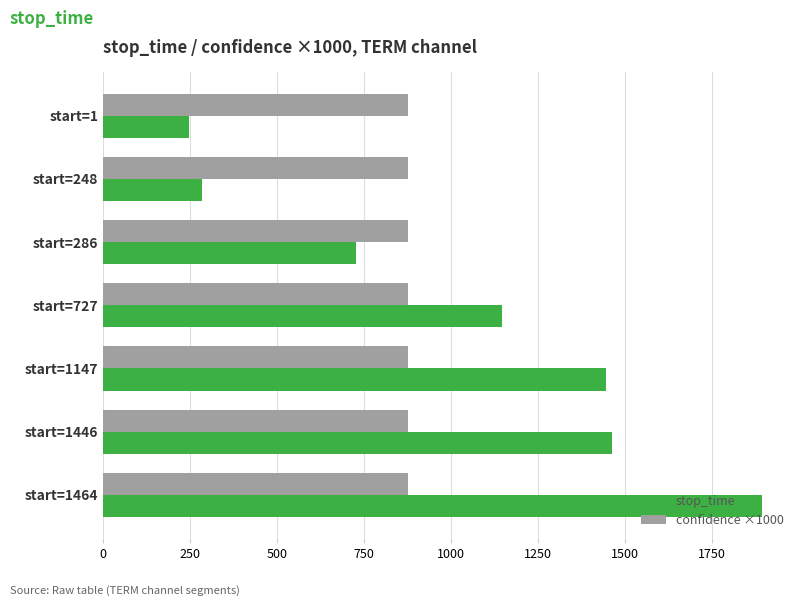

What is the spread (max minus min) of values at start=1?

630